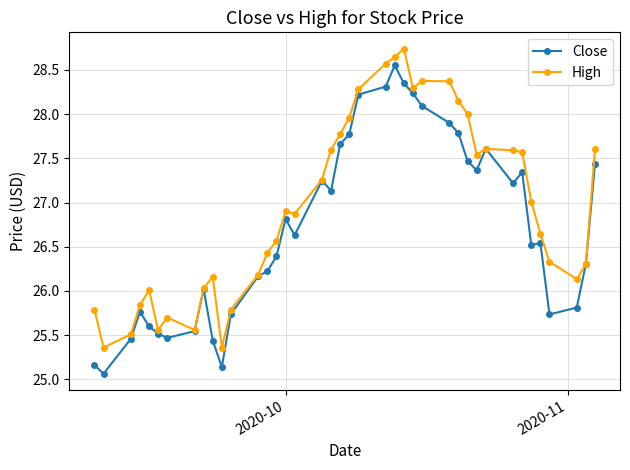

Rank the series by their maximum value, from highest to lowest.

High, Close